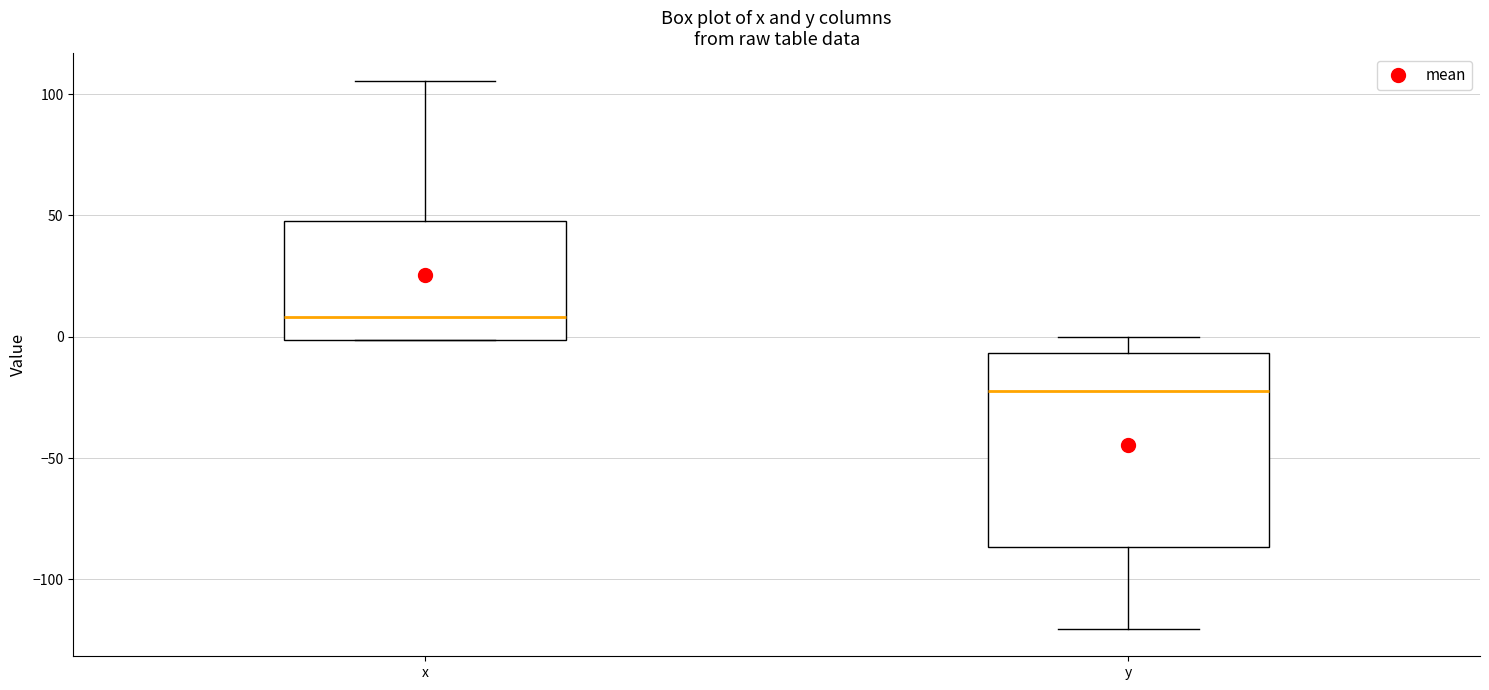

Reading left to right, read every box against the y-axis: the position of its median line, the range the box covers, and the ends of its whiskers. The values are not printed on the chart, so give them approximately, as read against the axis.

x: median 10, box 0 to 50, whiskers 0 to 105
y: median -25, box -85 to -5, whiskers -120 to 0